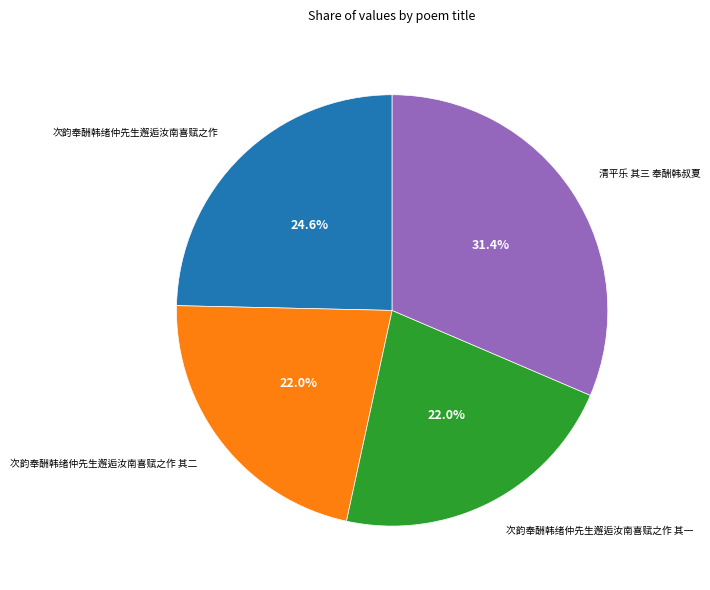

Which has a higher value, 次韵奉酬韩绪仲先生邂逅汝南喜赋之作 其二 or 清平乐 其三 奉酬韩叔夏?

清平乐 其三 奉酬韩叔夏